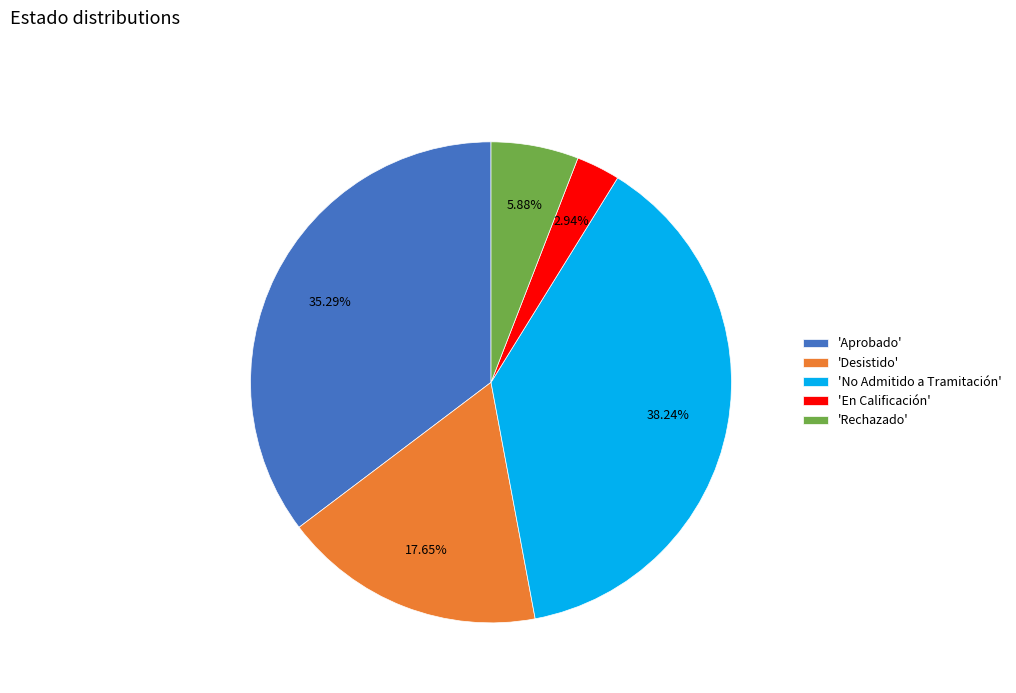

Is there a majority slice in this chart?

No